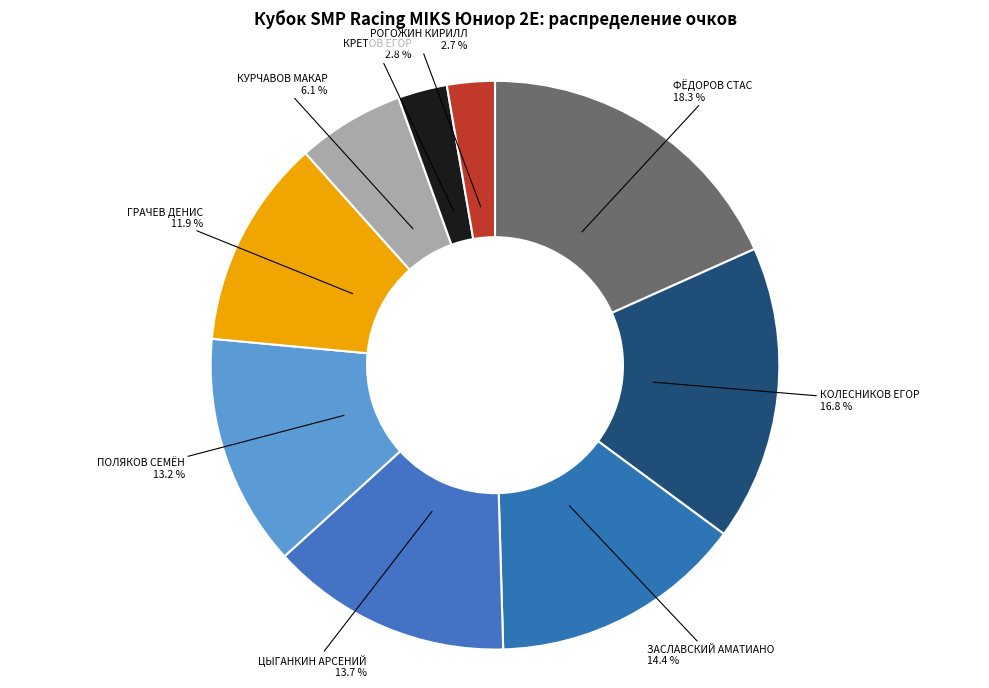

How many slices are in this pie chart?

9